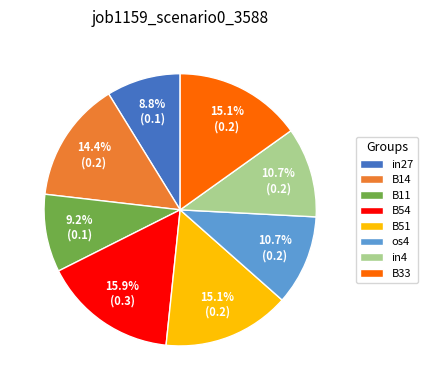

How much of the chart is everything except B51?

84.9%